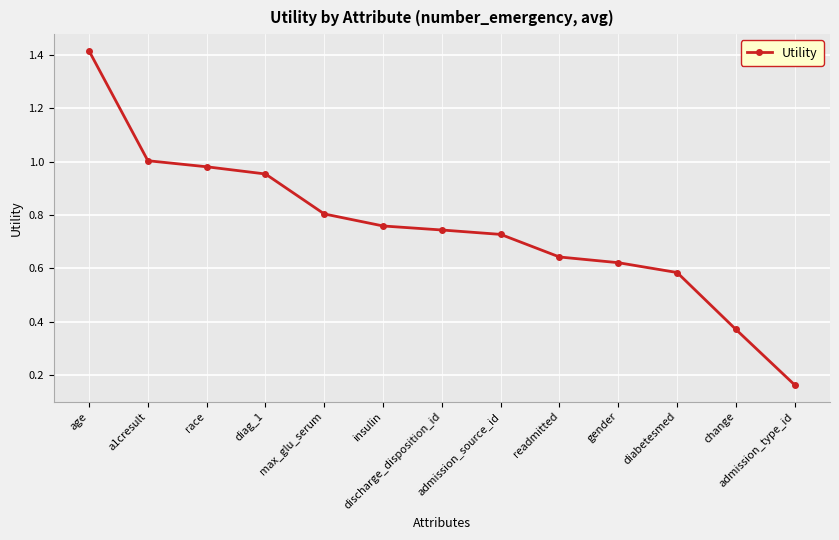

What is the sum of all values?

9.8